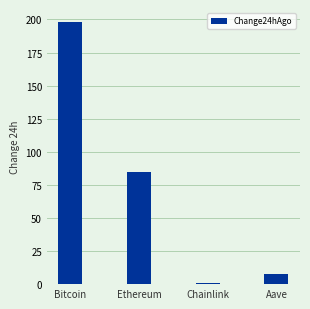

Is it true that the value at Ethereum is 115.9?

False